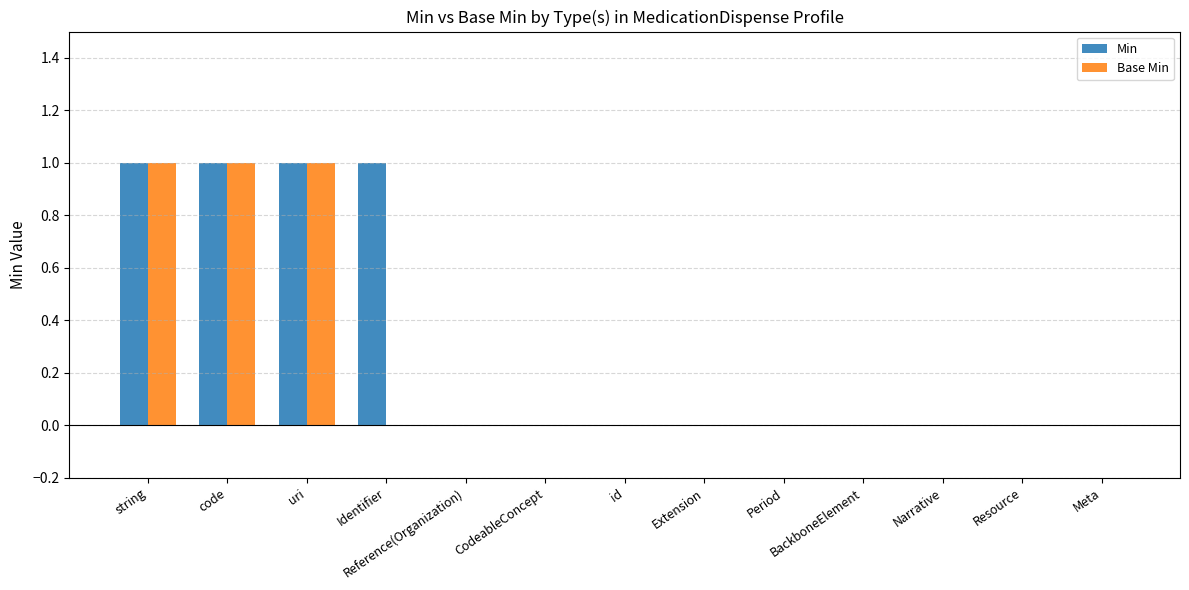

What is the maximum value shown in the chart?

1